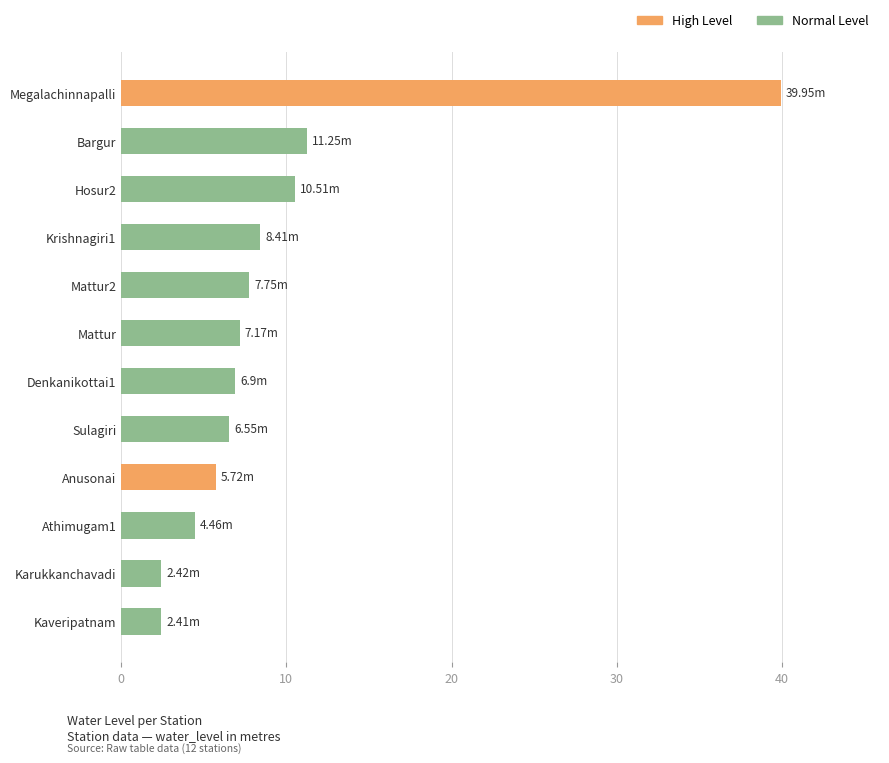

What is the sum of the values at Denkanikottai1 and Athimugam1?

11.4